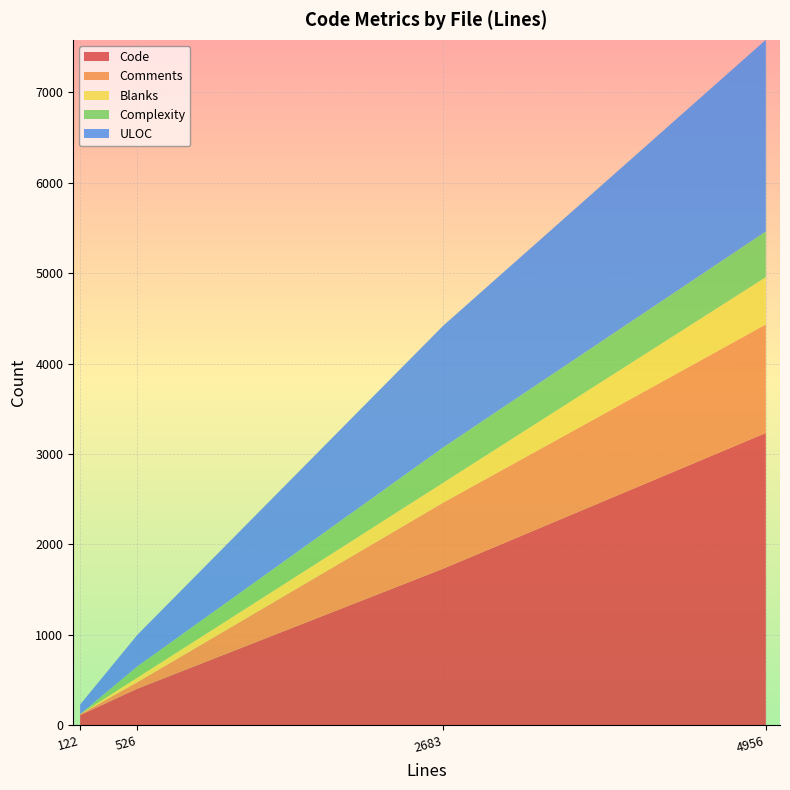

True or false: Code has a value of 3232 at 4956.

True